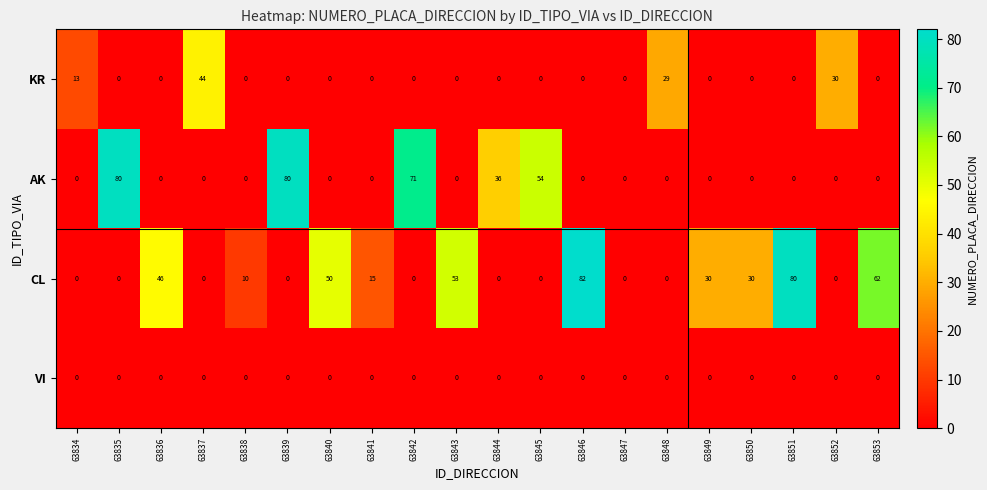

What is the maximum value shown in the chart?

82